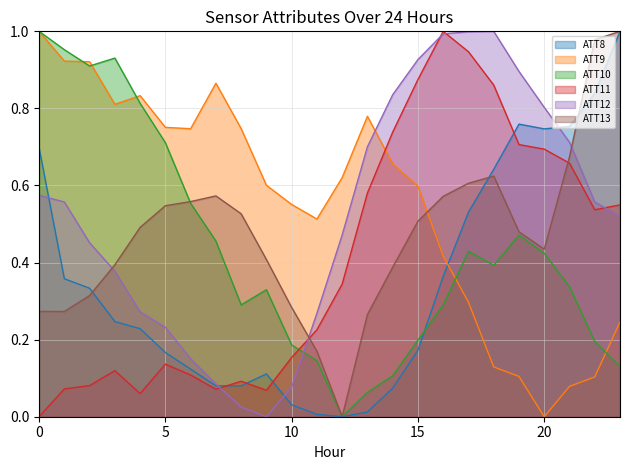

Which series has the largest total across all categories?

ATT9